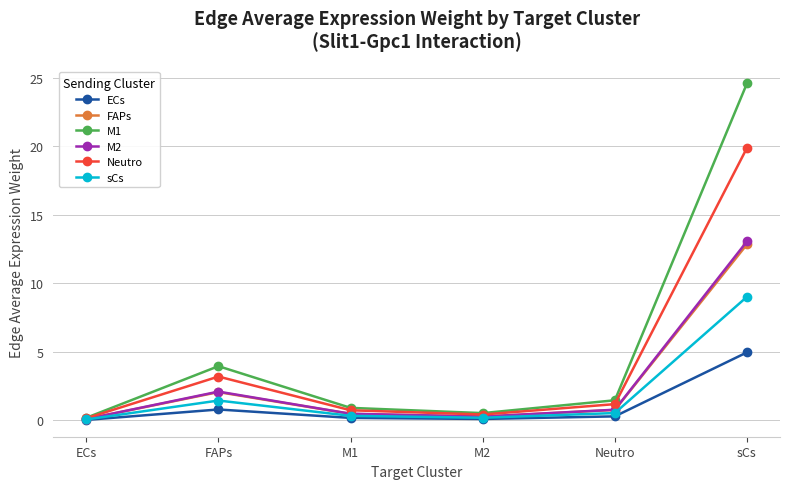

Which series has the largest range (max minus min)?

M1